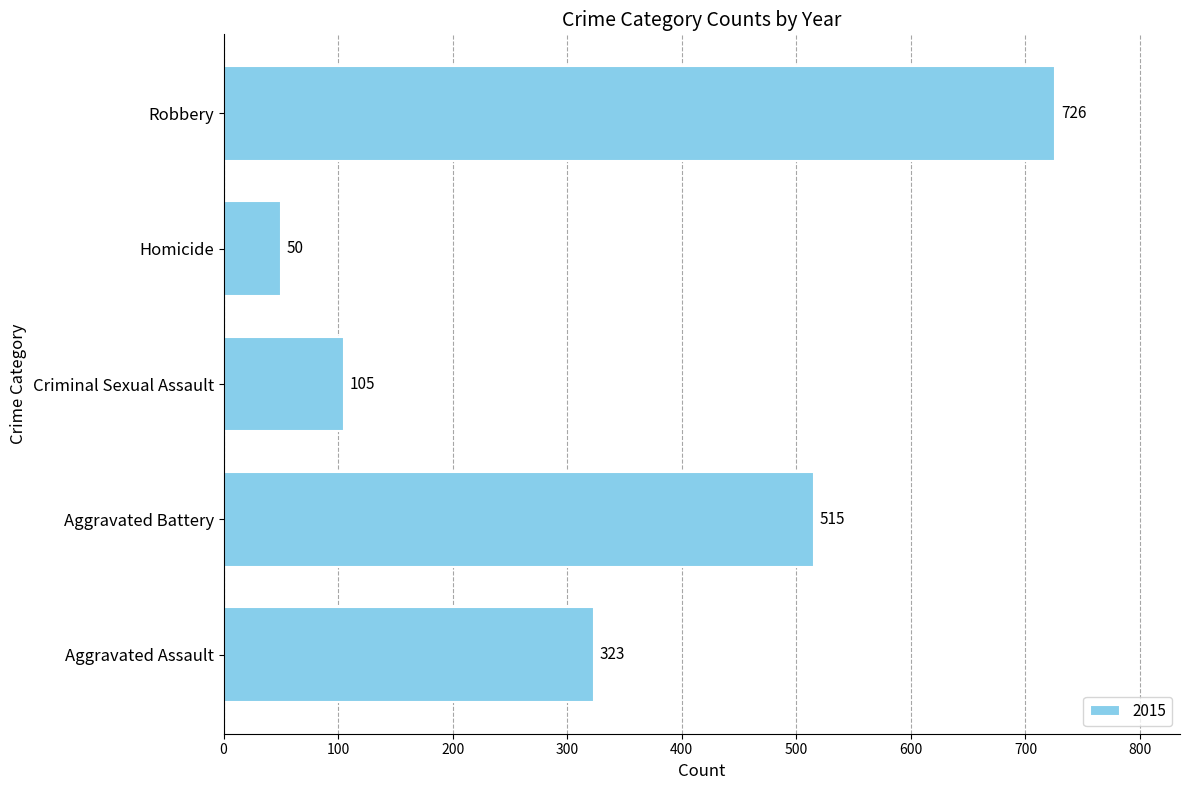

How many categories are shown in the chart?

5